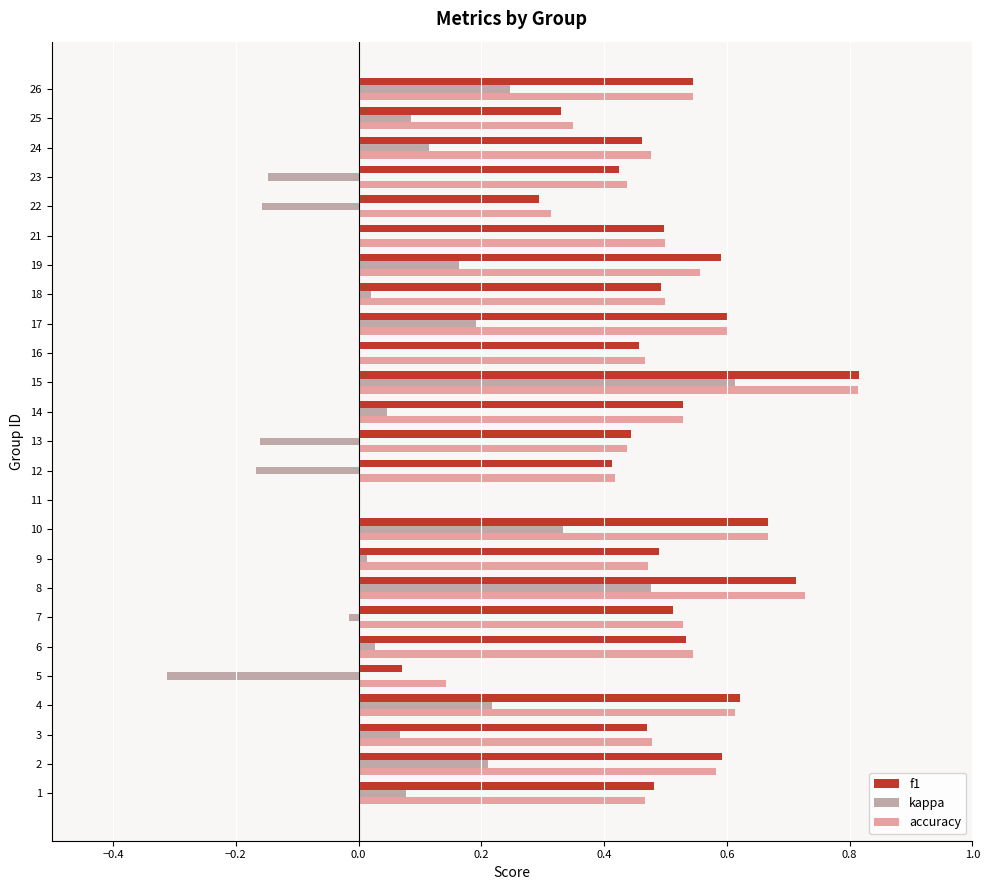

How many positive values does the f1 series have?

24